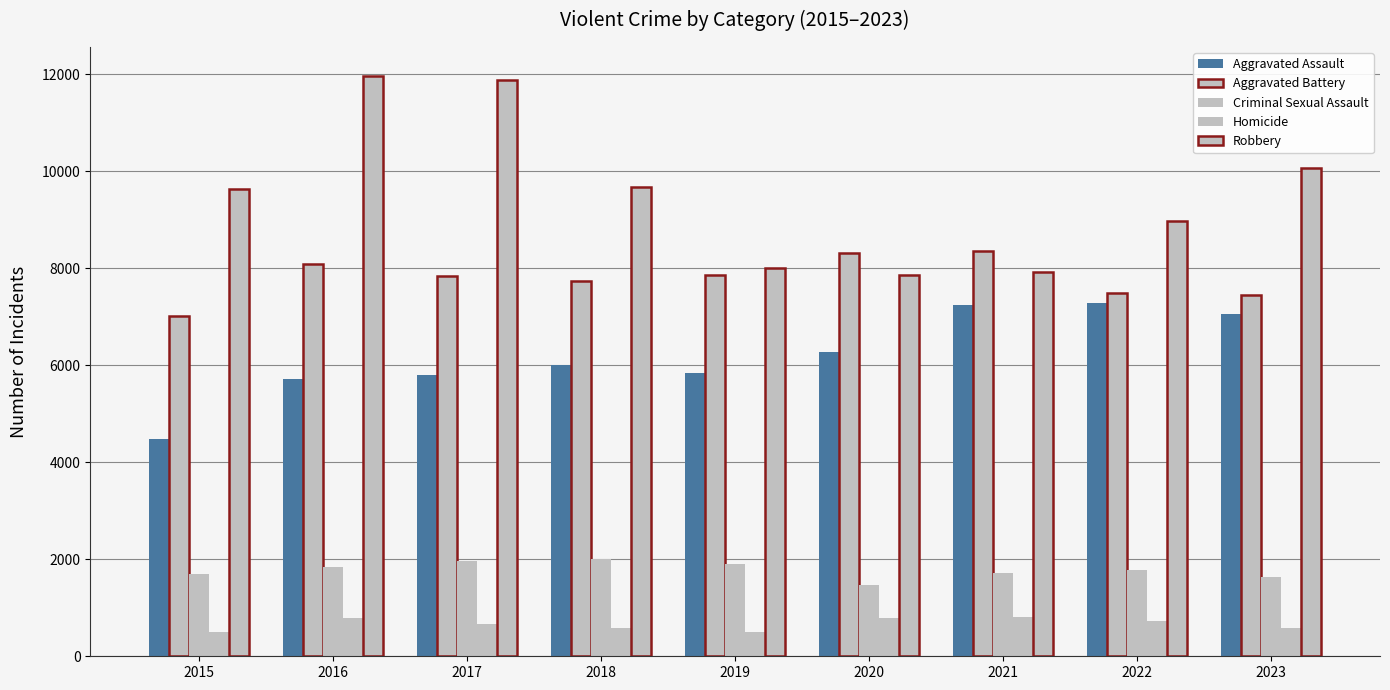

Are the bars grouped side by side (vs. stacked)?

Yes